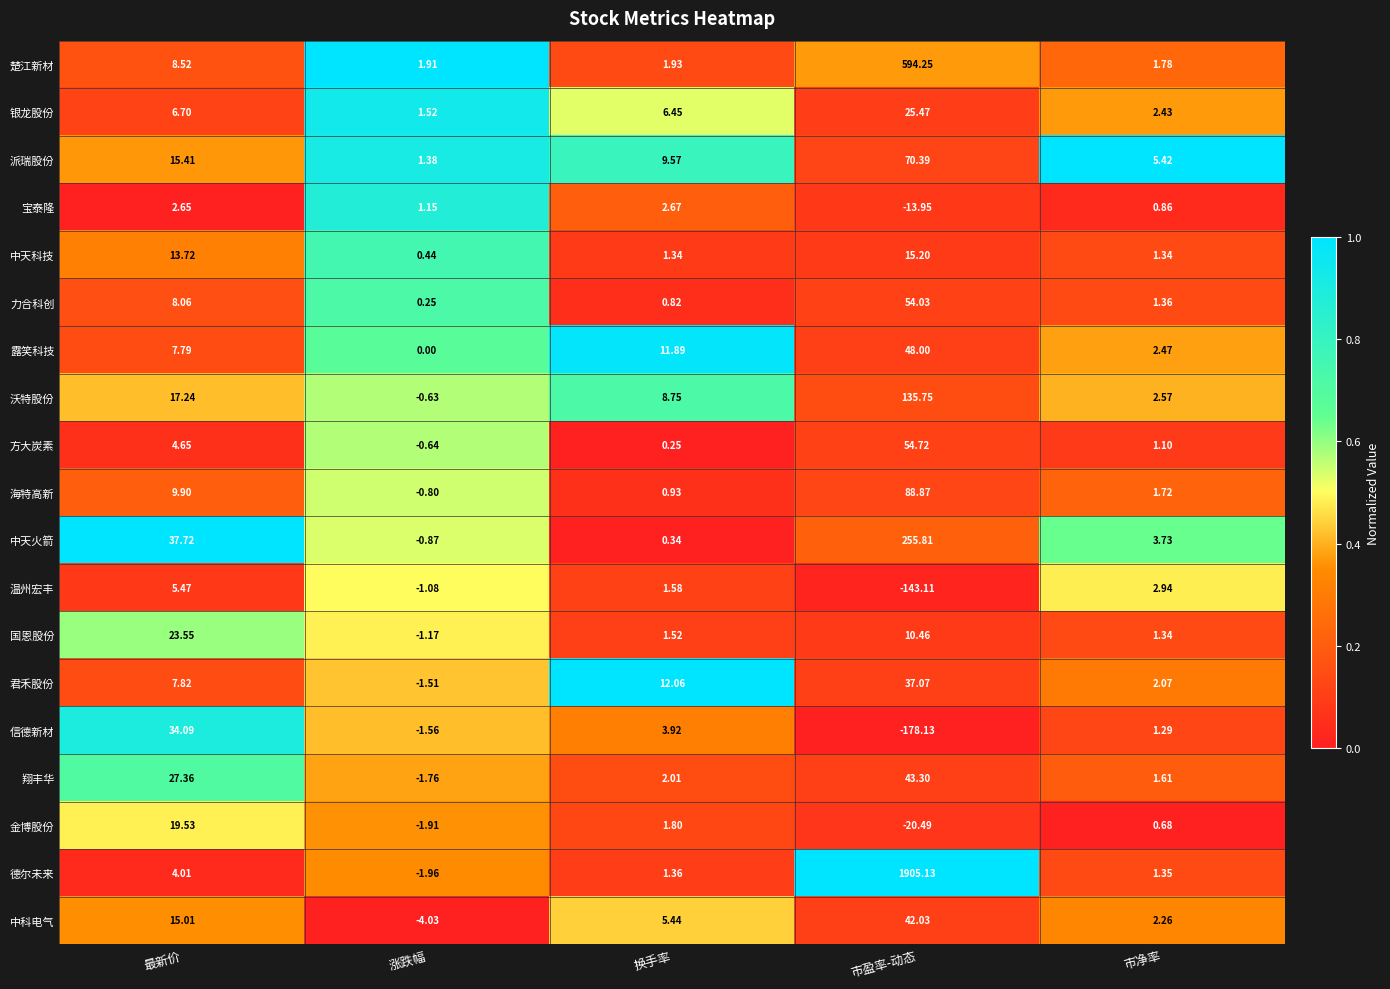

Which series changed the most between 换手率 and 市盈率-动态?

德尔未来